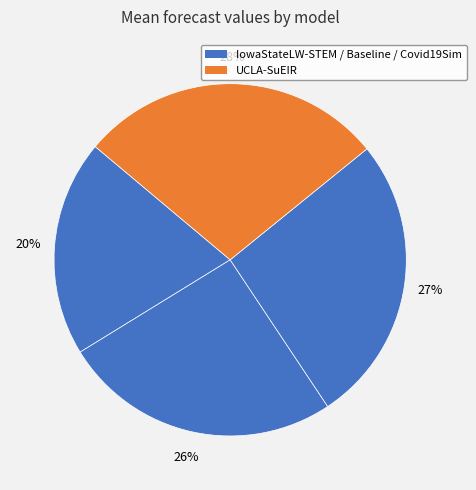

What is the smallest slice in the pie chart?

IowaStateLW-STEM